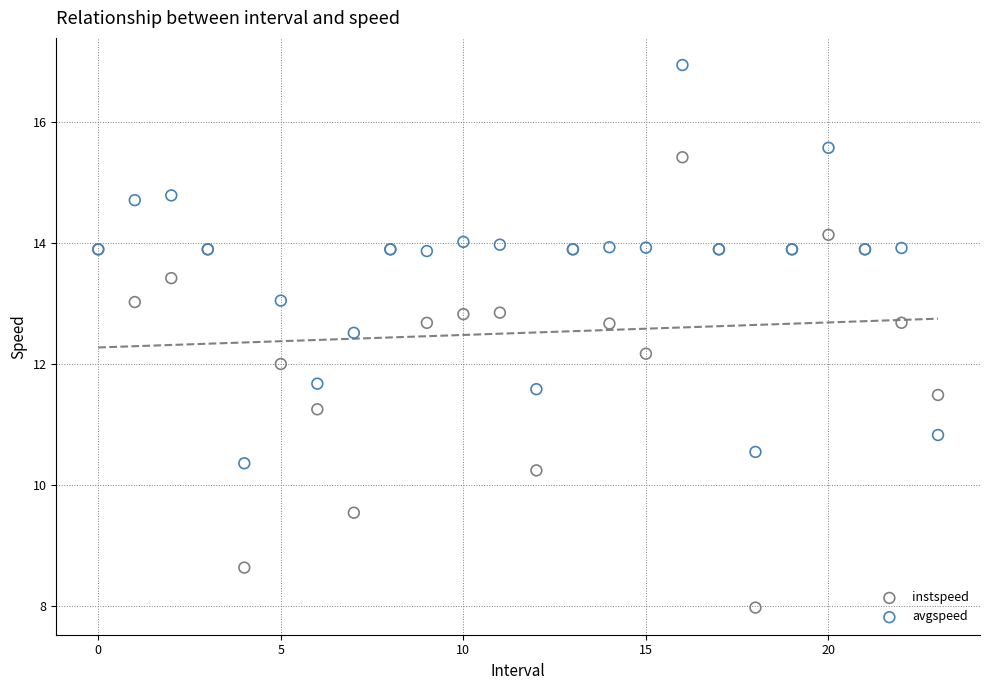

Which series contains the lowest Y value?

instspeed